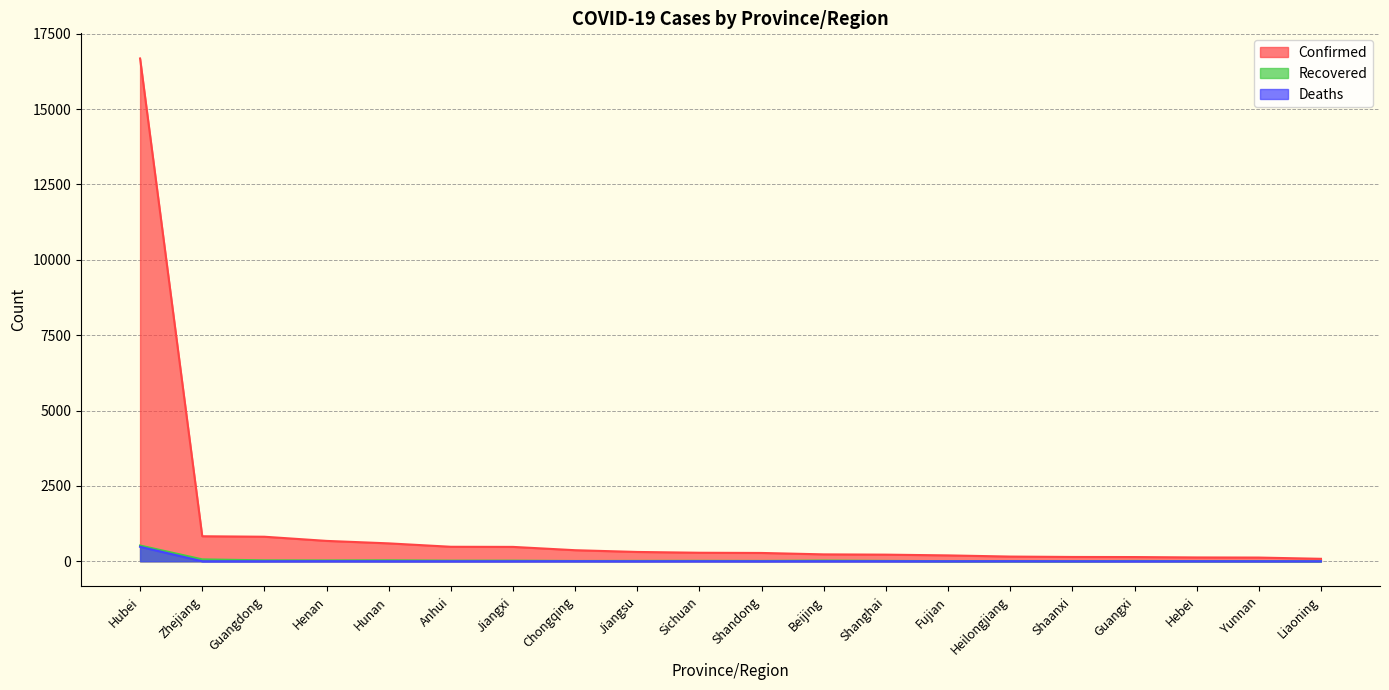

What is the difference between the highest and lowest values at Heilongjiang?

153